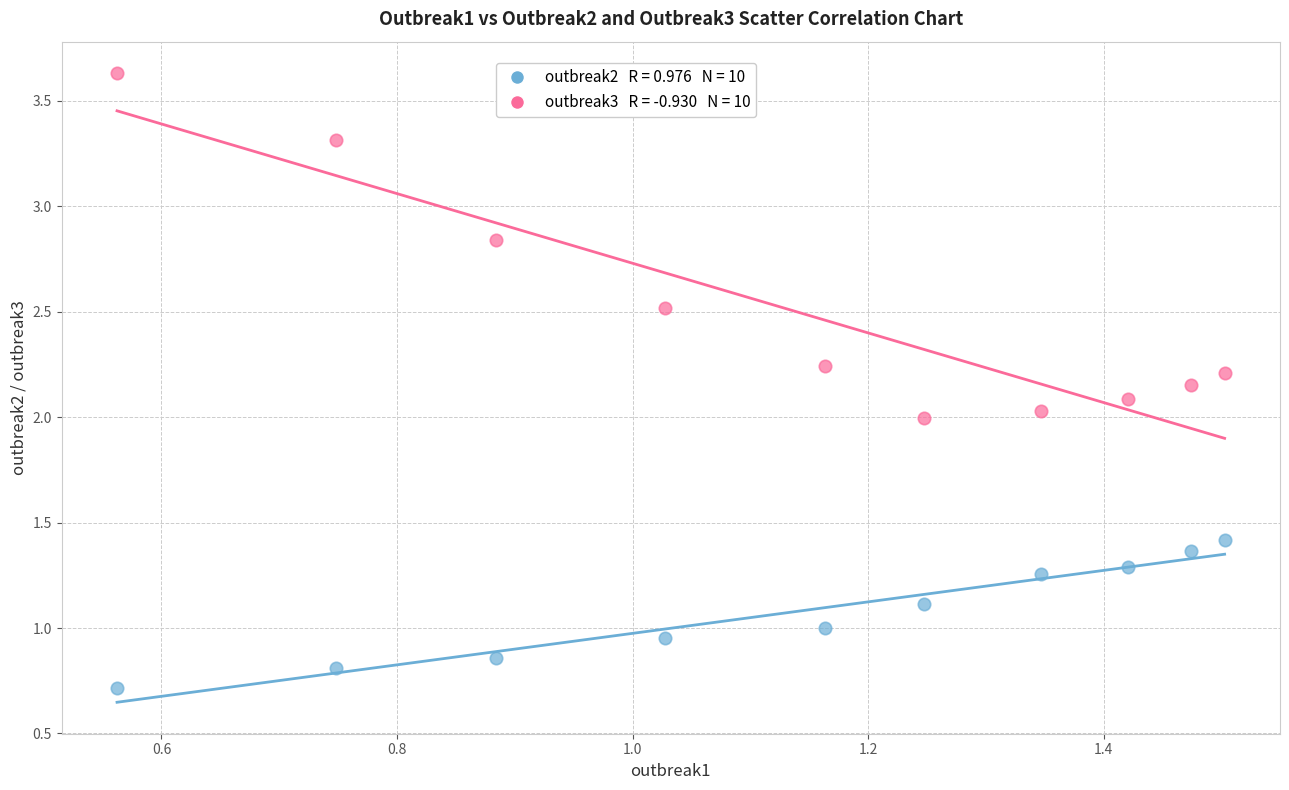

Across all data points, what is the range of Y values (max minus min)?

2.9